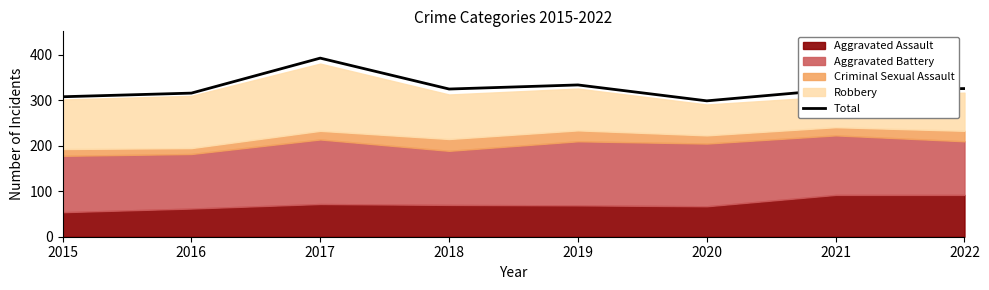

What is the value of the 1st point from the left?

308